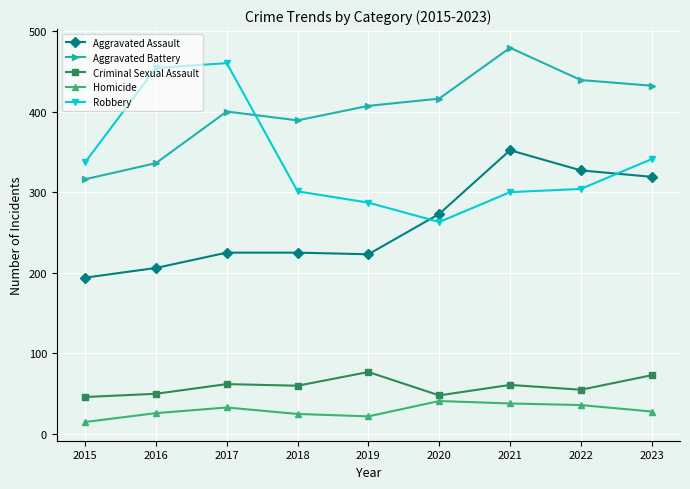

What is the difference between the second highest and second lowest values in the Homicide series?

16